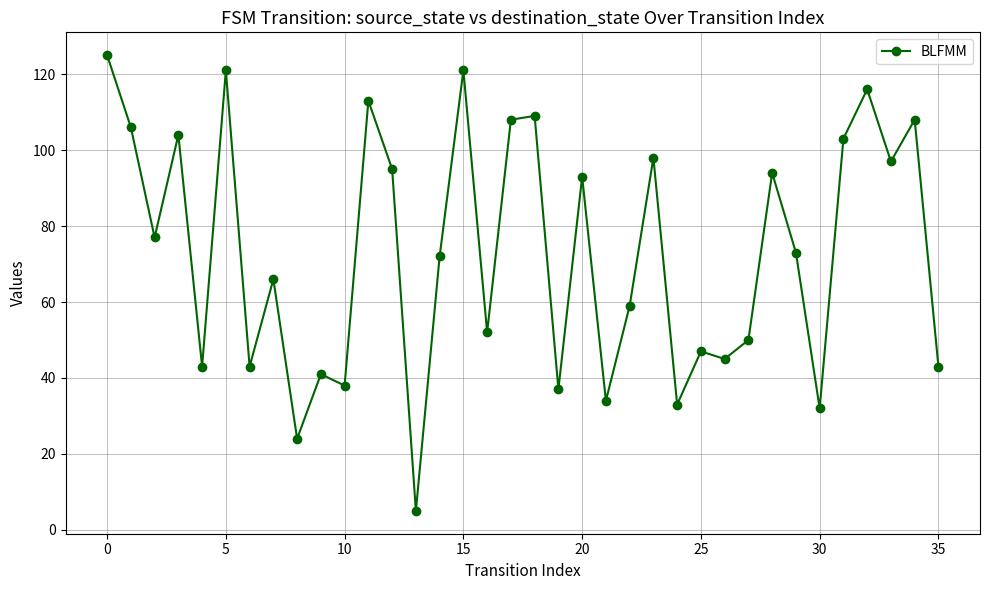

What is the value of the 29th point from the left?

94